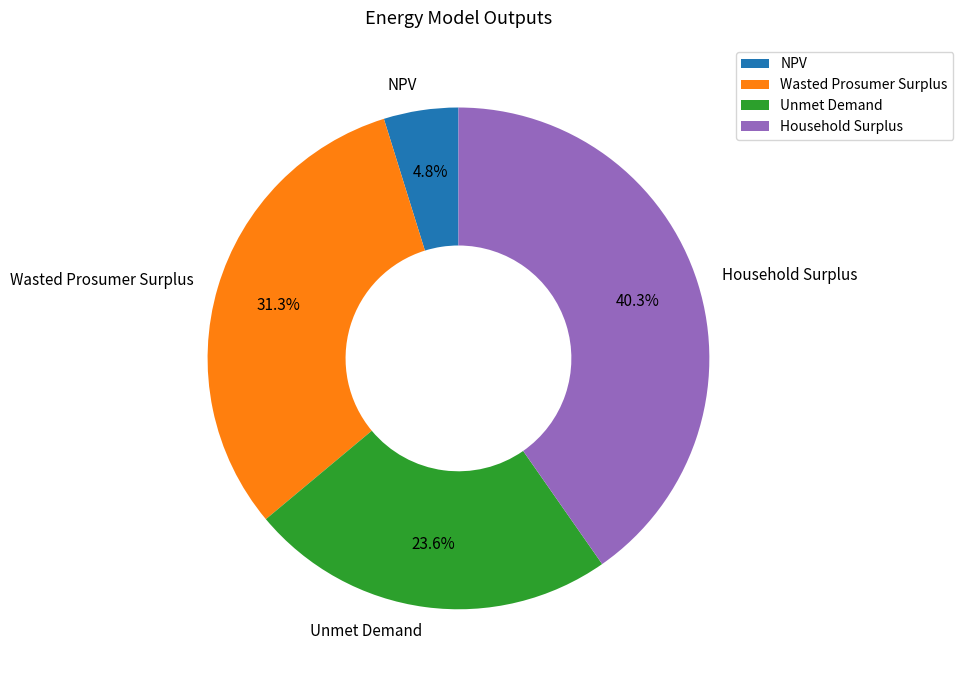

What portion of the pie excludes Wasted Prosumer Surplus?

68.7%